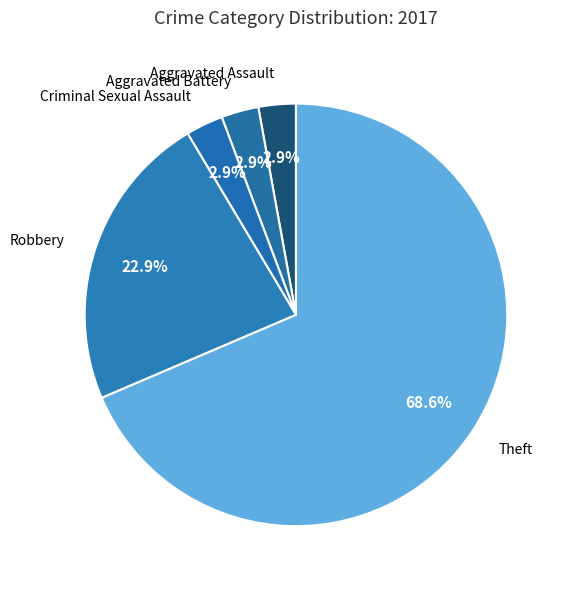

Count the number of slices in the pie.

5